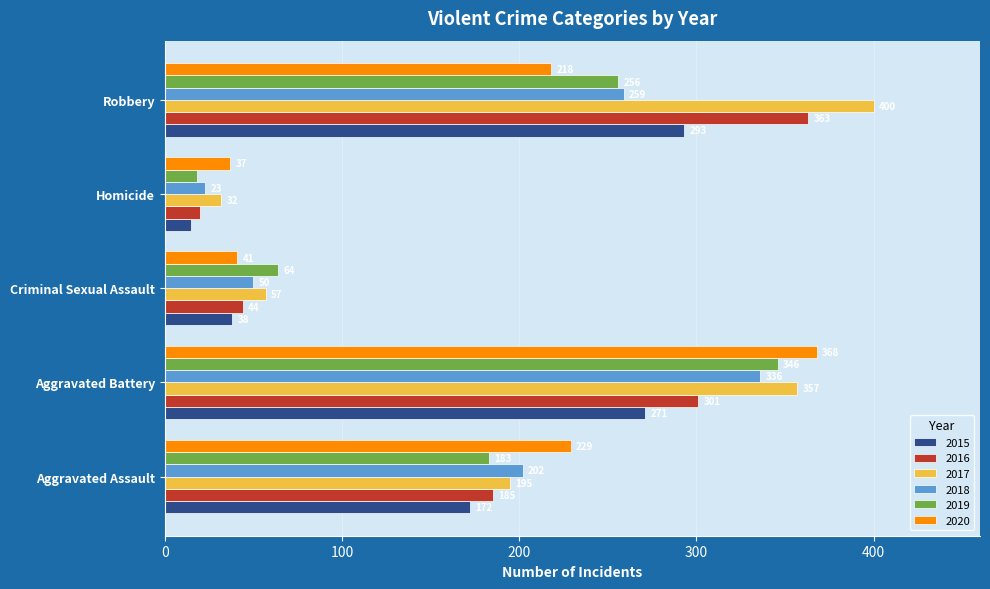

Which series has the largest total across all categories?

2017